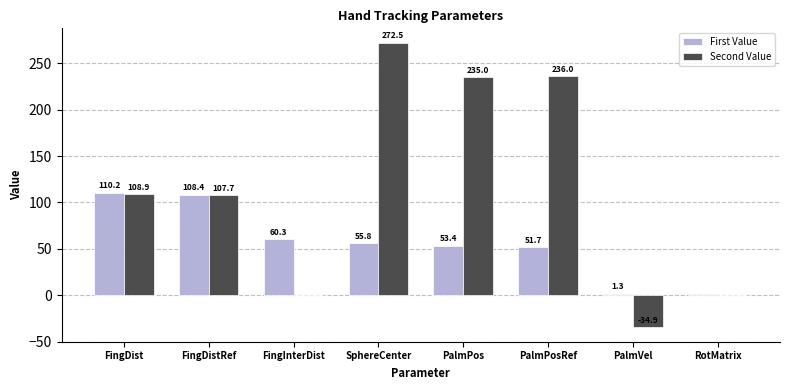

How many categories are shown in the chart?

8